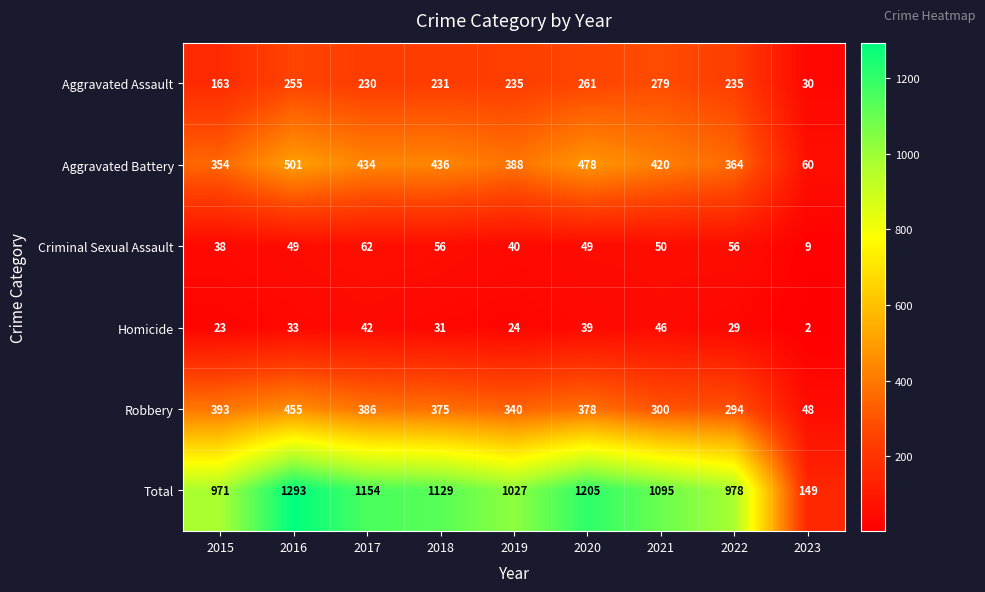

What is the minimum value shown in the chart?

2